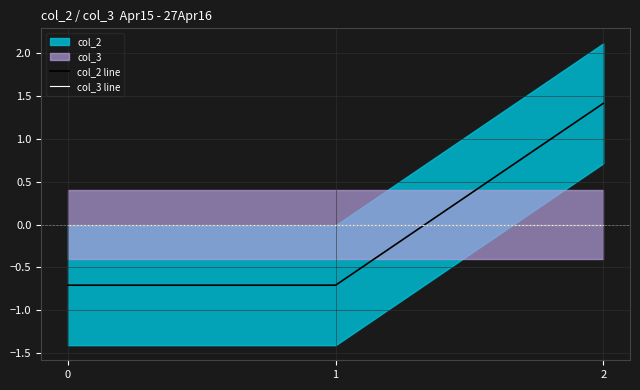

What value does the col_2 line series have at 0?

-0.7